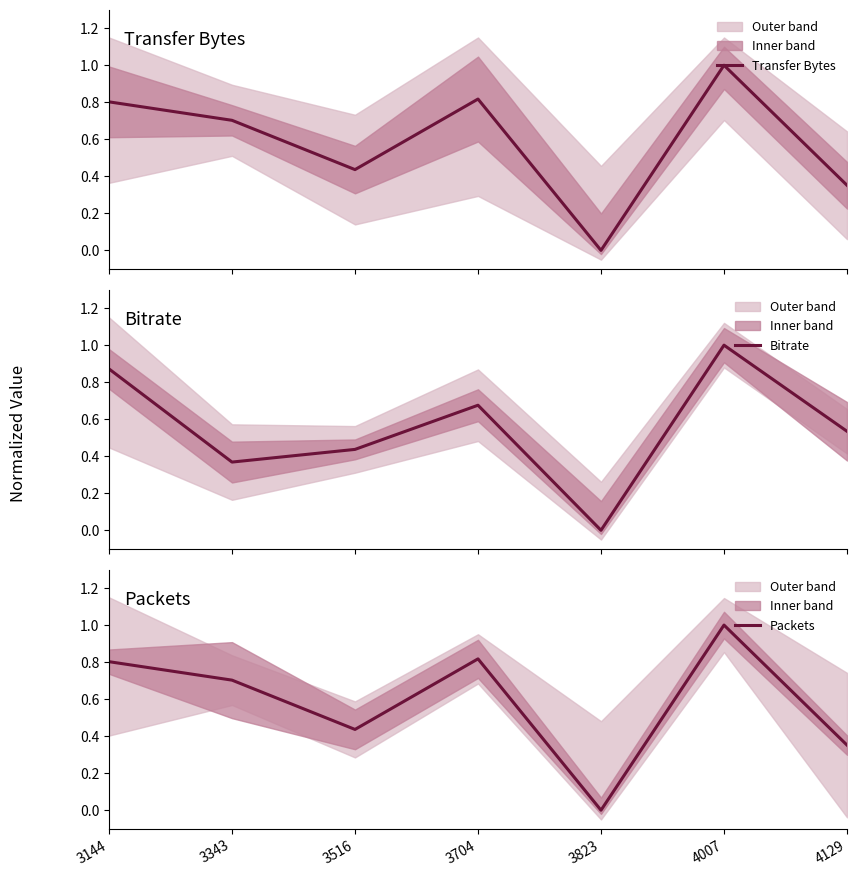

List the labels in order of Transfer Bytes value, largest first.

4007, 3704, 3144, 3343, 3516, 4129, 3823